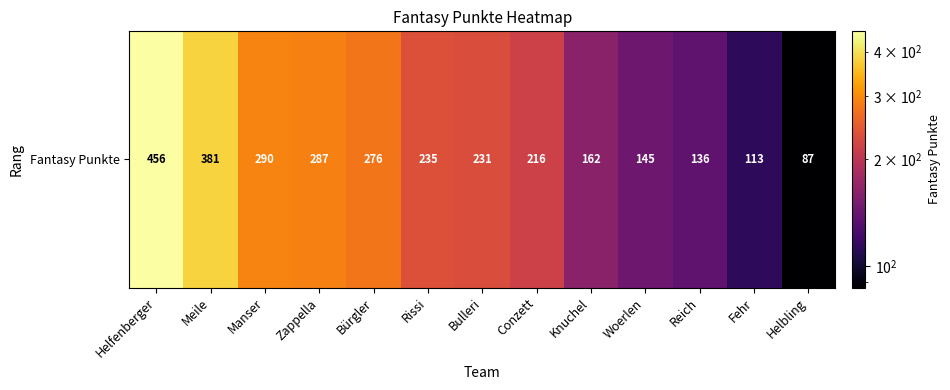

At which category does the chart reach its minimum across all series?

Helbling